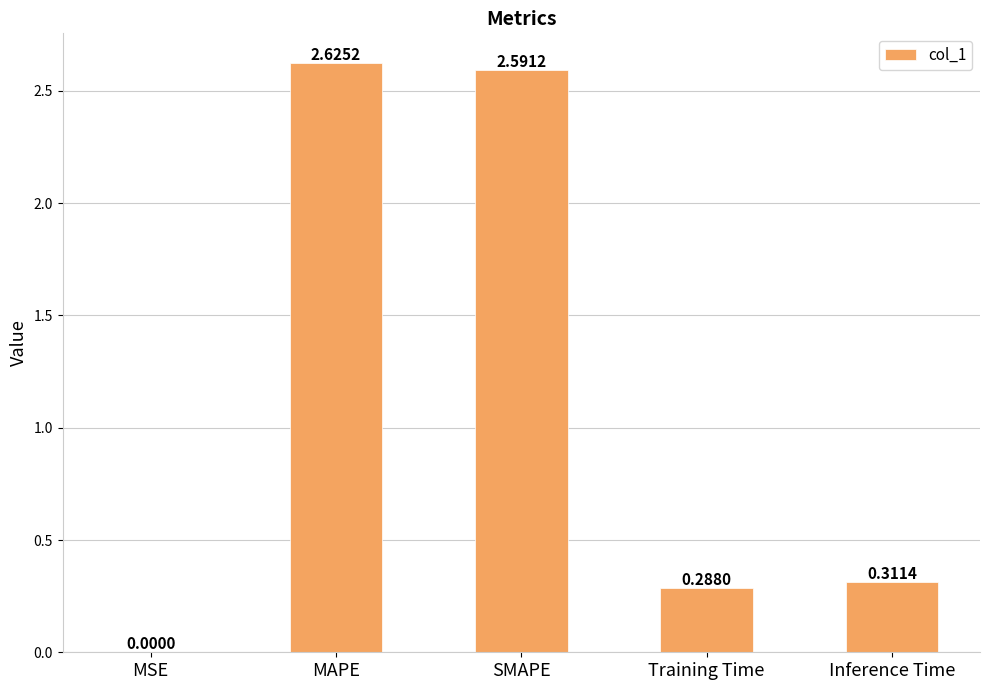

What is the sum of all values?

5.8